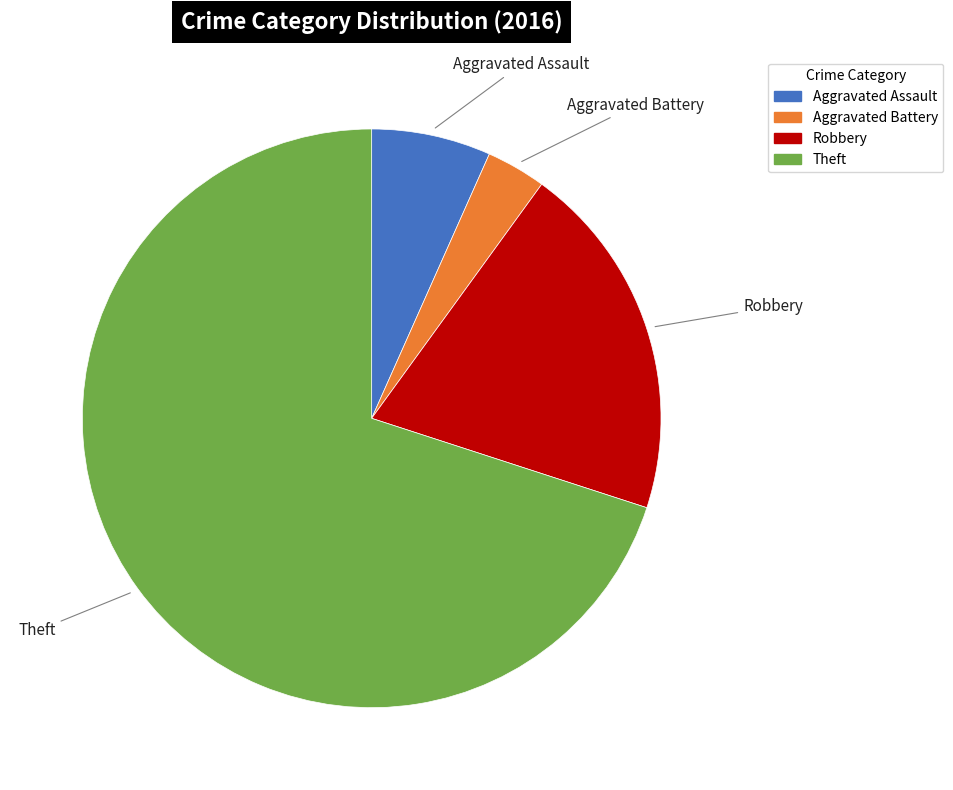

True or false: Theft accounts for 78% of the total.

False